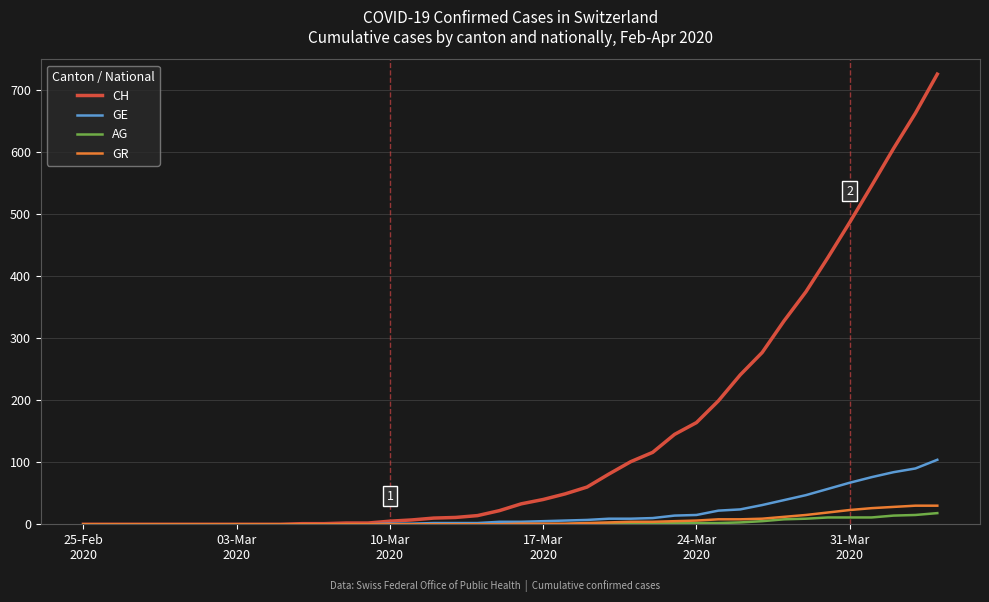

What is the maximum value shown in the chart?

726